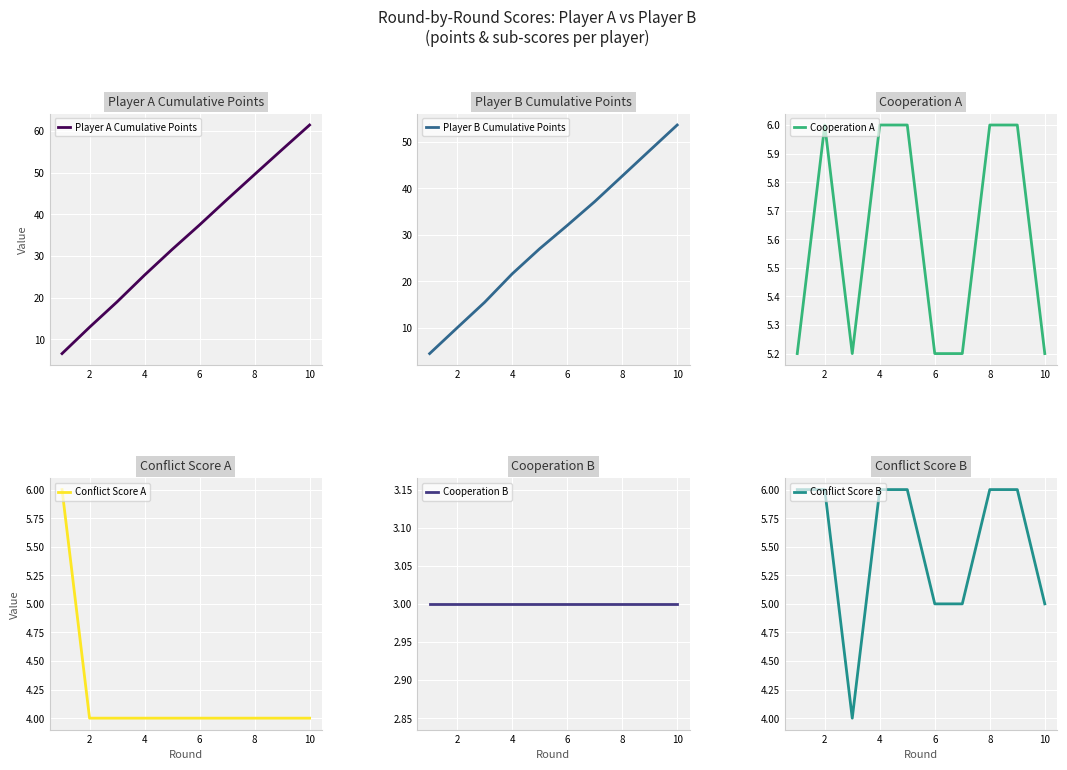

What is the minimum value shown in the chart?

3.0